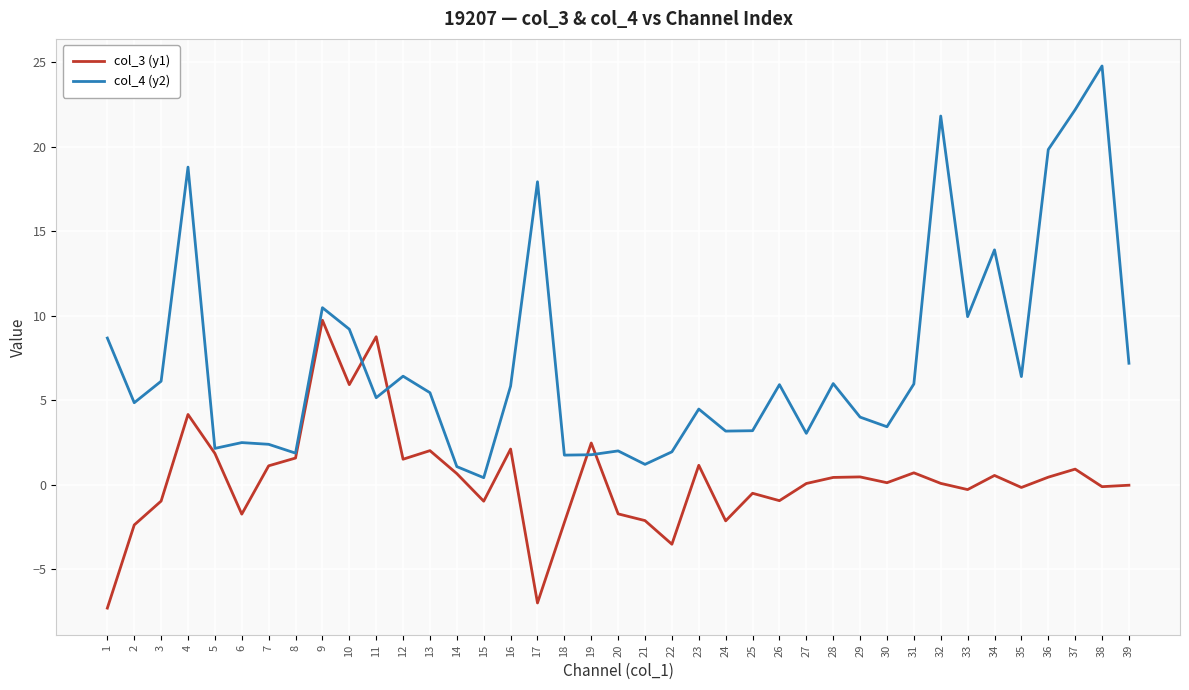

At which category does col_4 (y2) reach its first local peak?

4